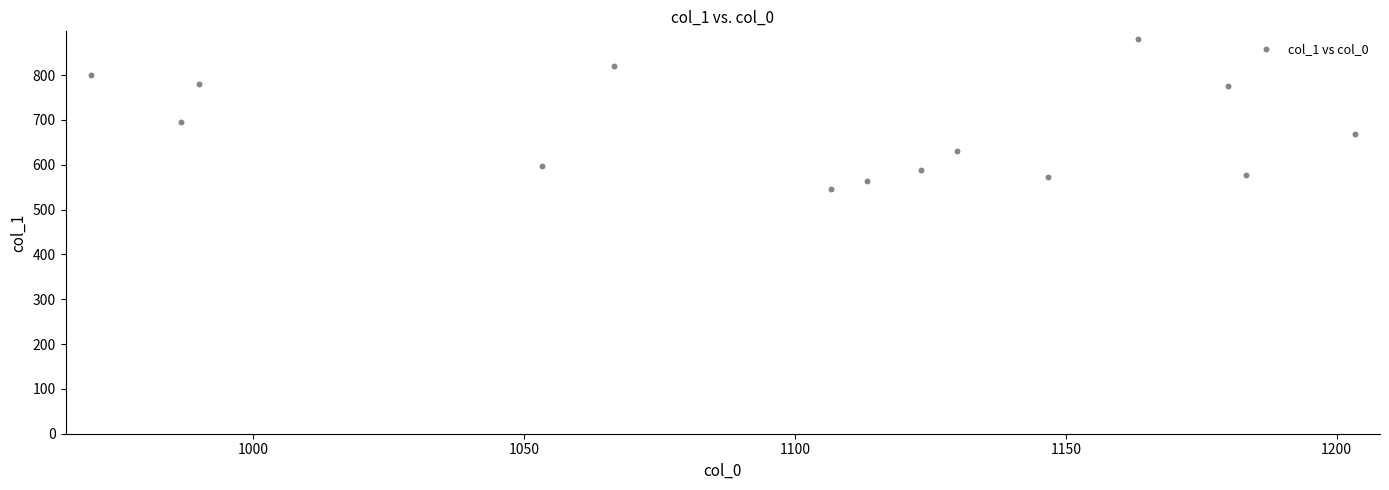

What is the range of Y values (max minus min)?

334.1